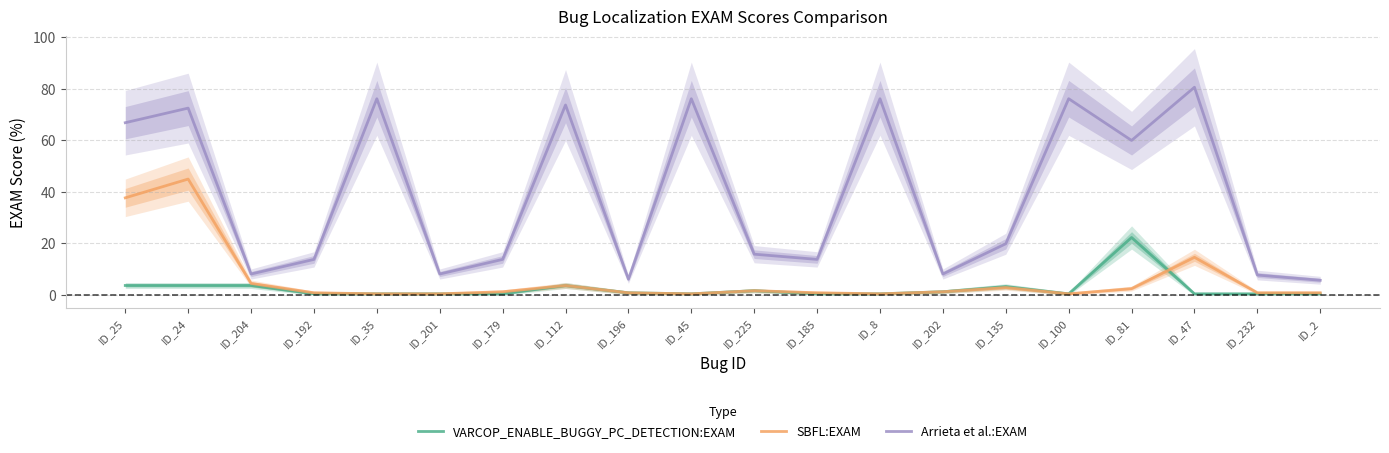

Between ID_196 and ID_225, which is larger?

ID_225